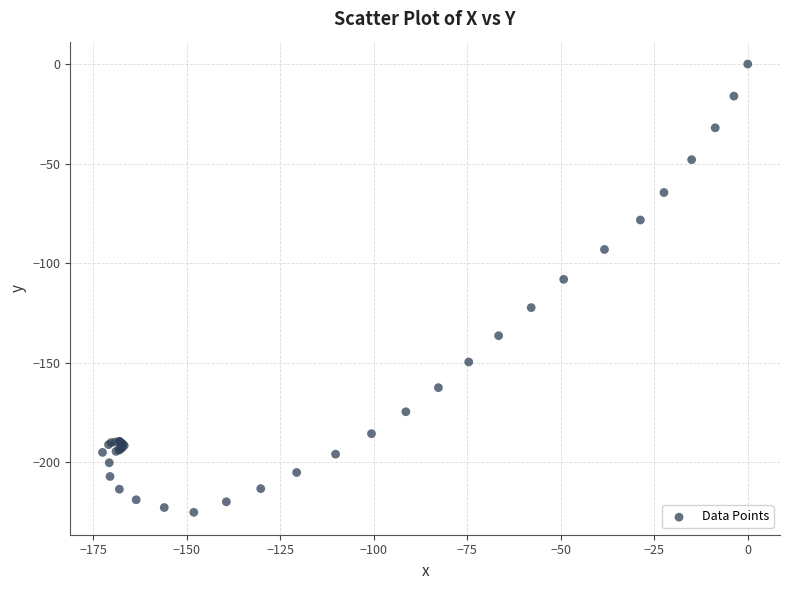

What Y value in the scatter plot is closest to -112?

-108.1